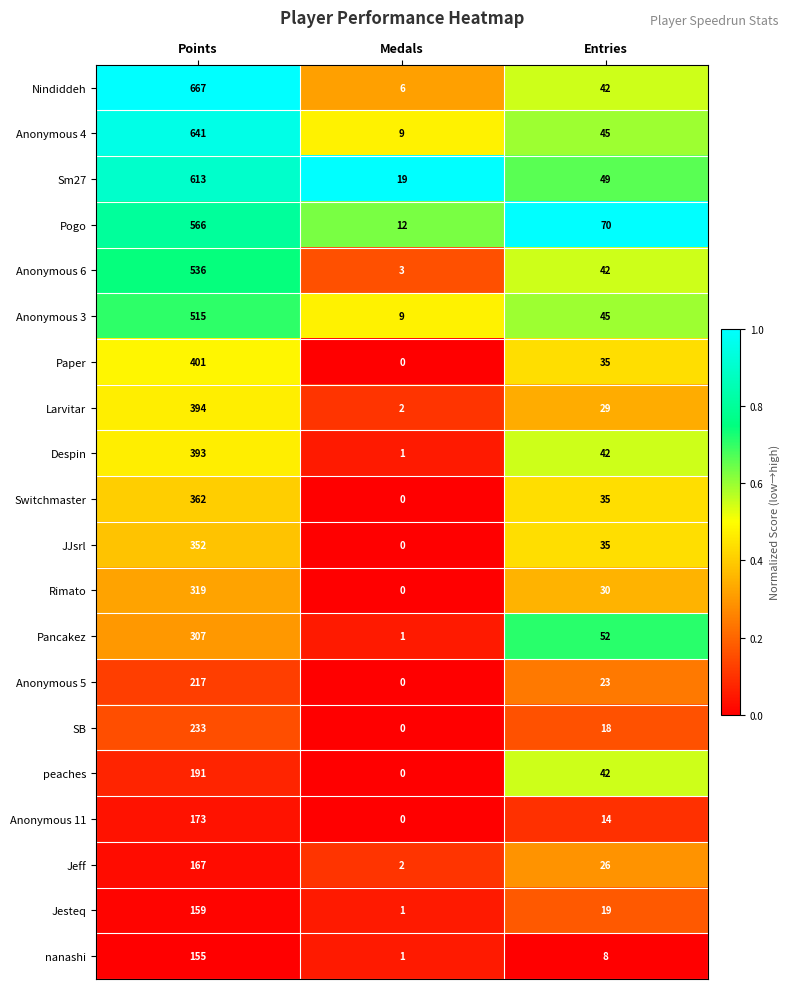

Which category has the lowest value across all series?

Medals